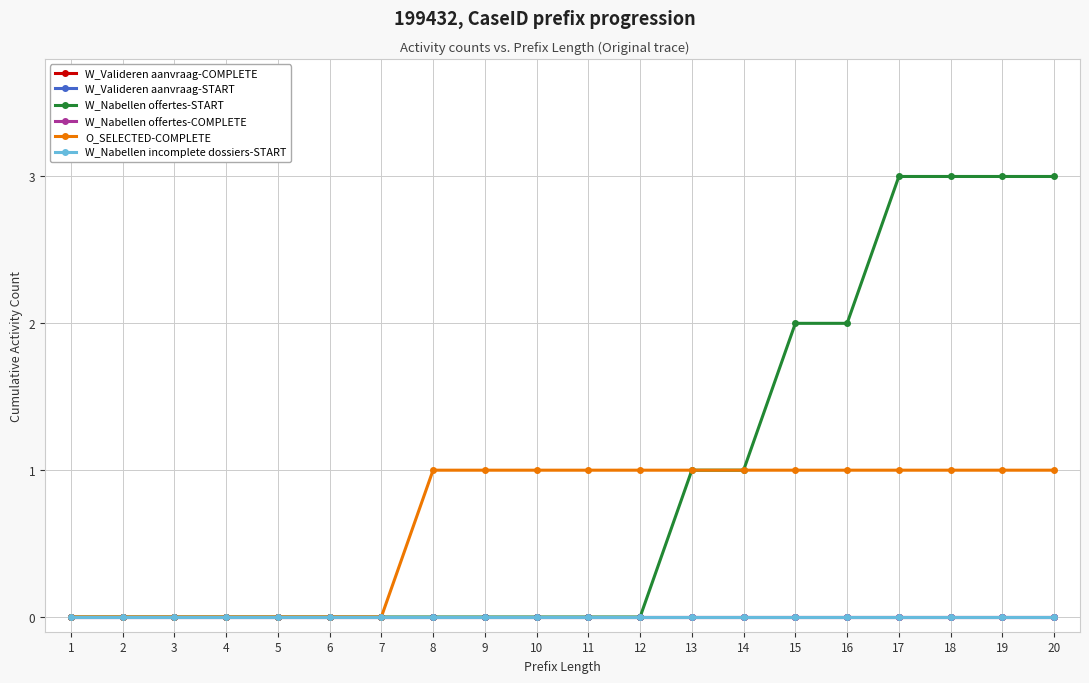

Is it true that W_Nabellen offertes-START equals 3 at 18?

True